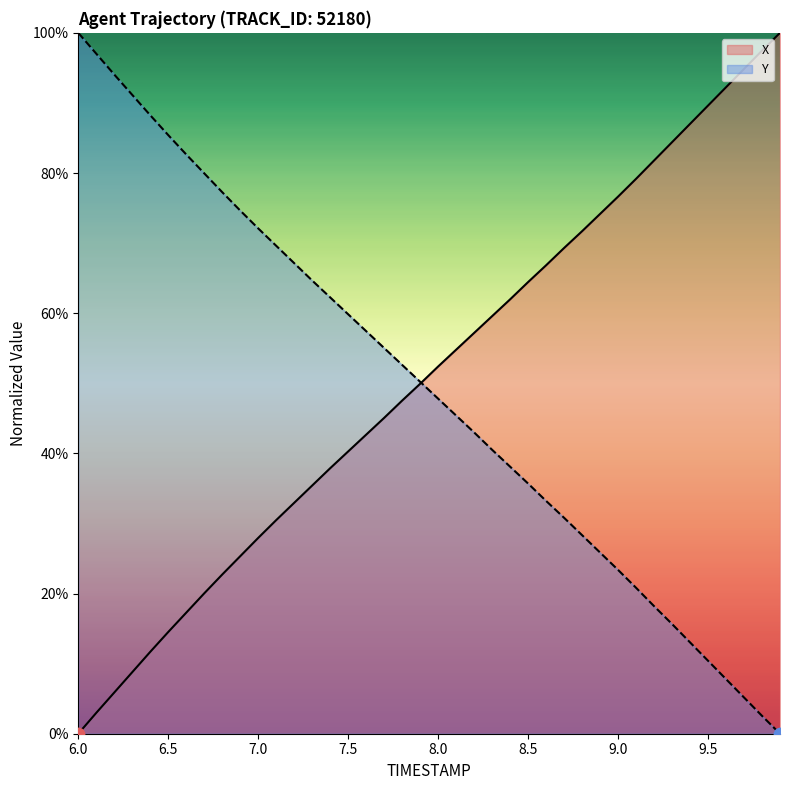

At which category is the sum across all series the highest?

8.0